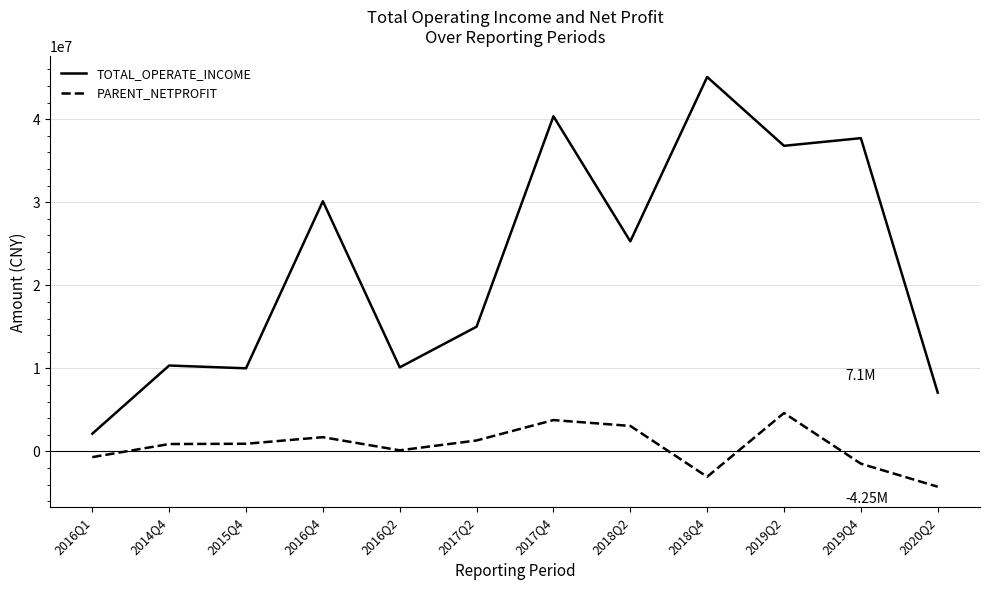

What is the difference between the second highest and second lowest values in the PARENT_NETPROFIT series?

6824219.2